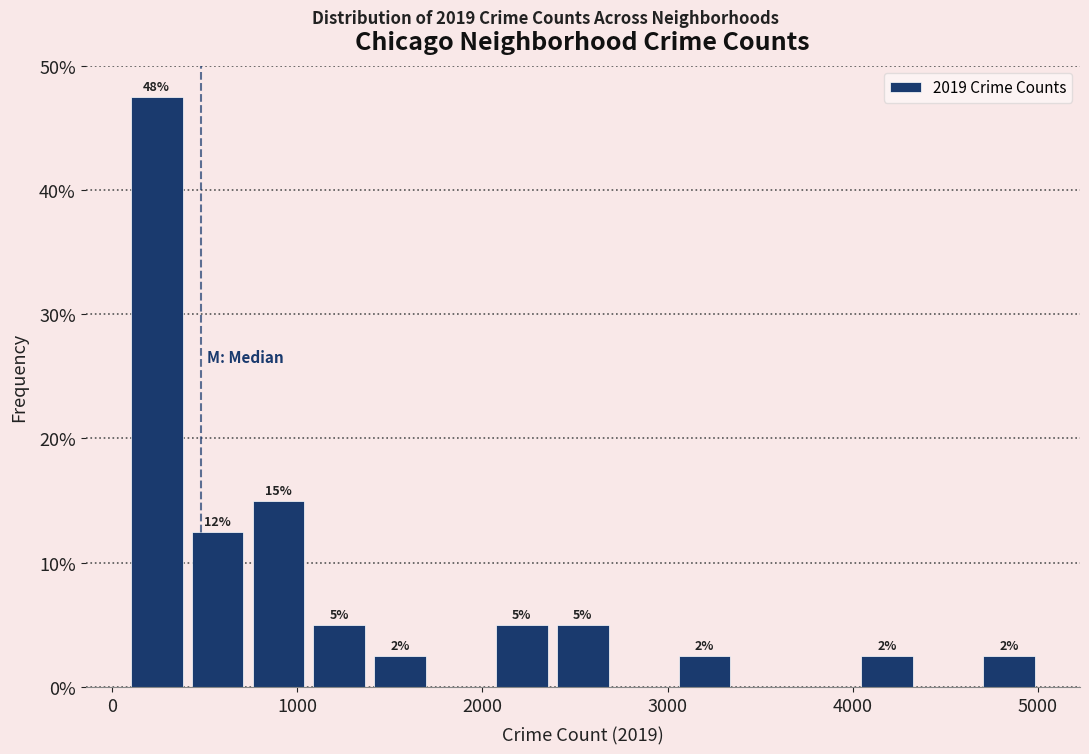

Read against the x-axis, roughly where is the centre of the tallest bar?

200